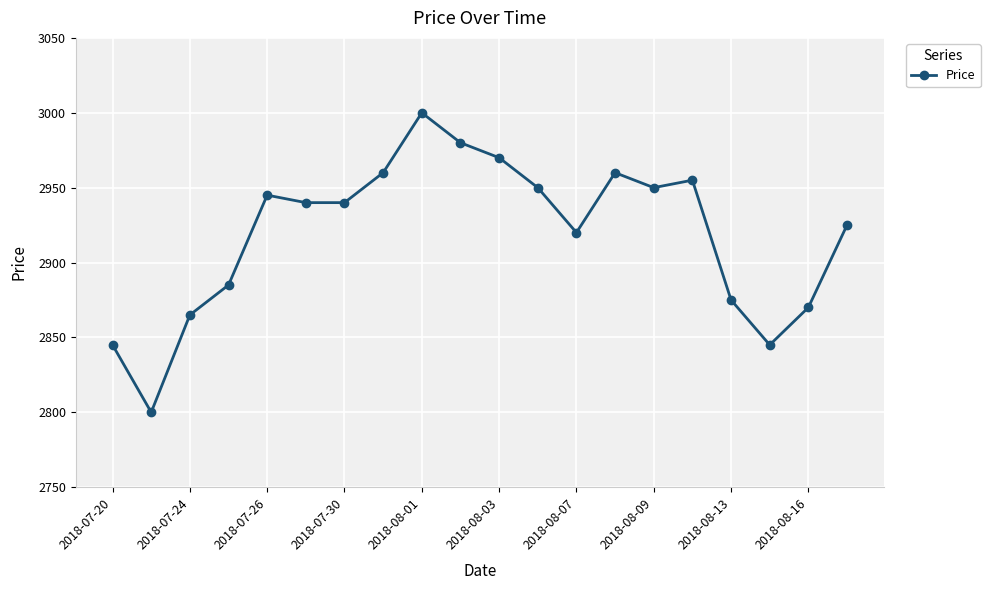

True or false: the data has more than 1 interior local peaks.

True